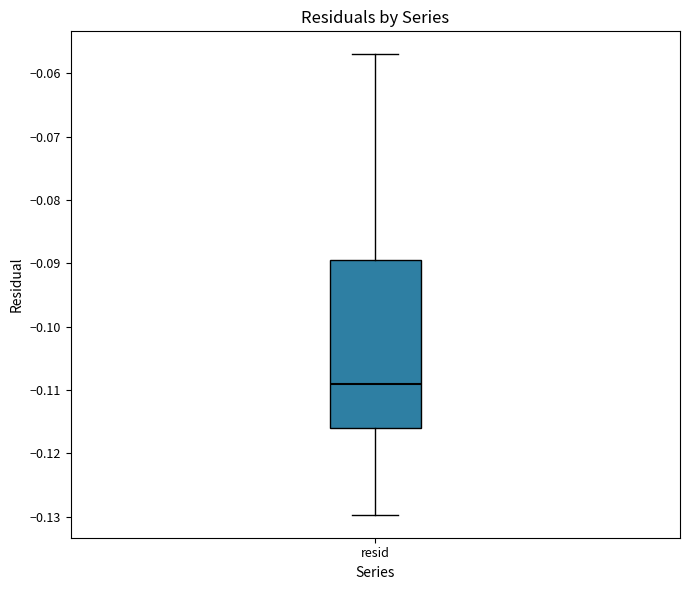

Read this box plot against the y-axis: the position of the median line, the range covered by the box, and the ends of both whiskers. The values are not printed on the chart, so give them approximately, as read against the axis.

median -0.109, box -0.116 to -0.089, whiskers -0.130 to -0.057